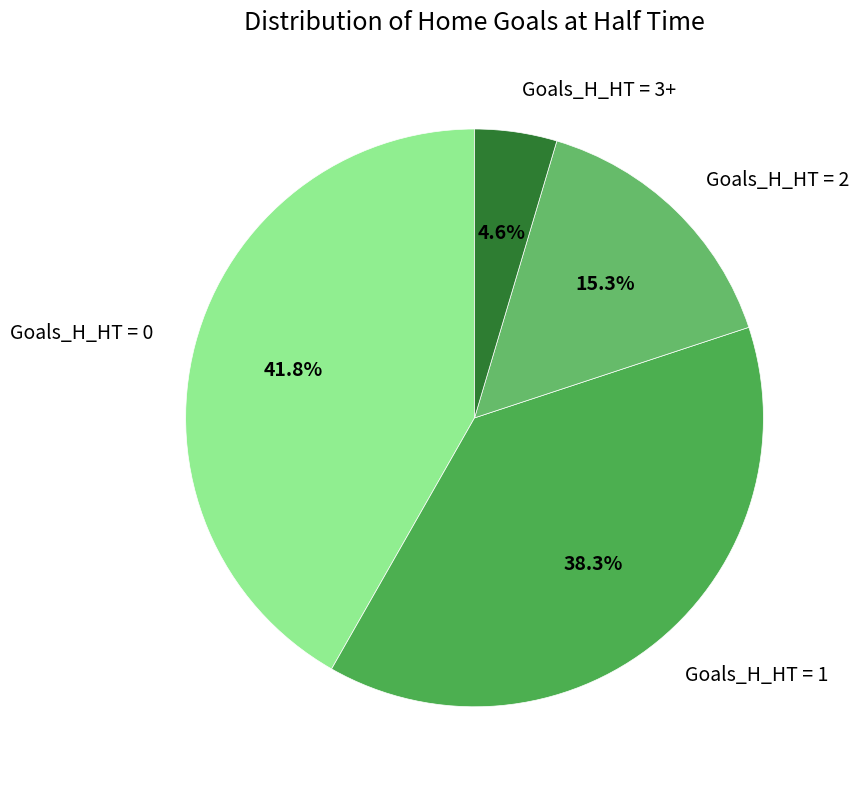

How many segments does this pie chart have?

4